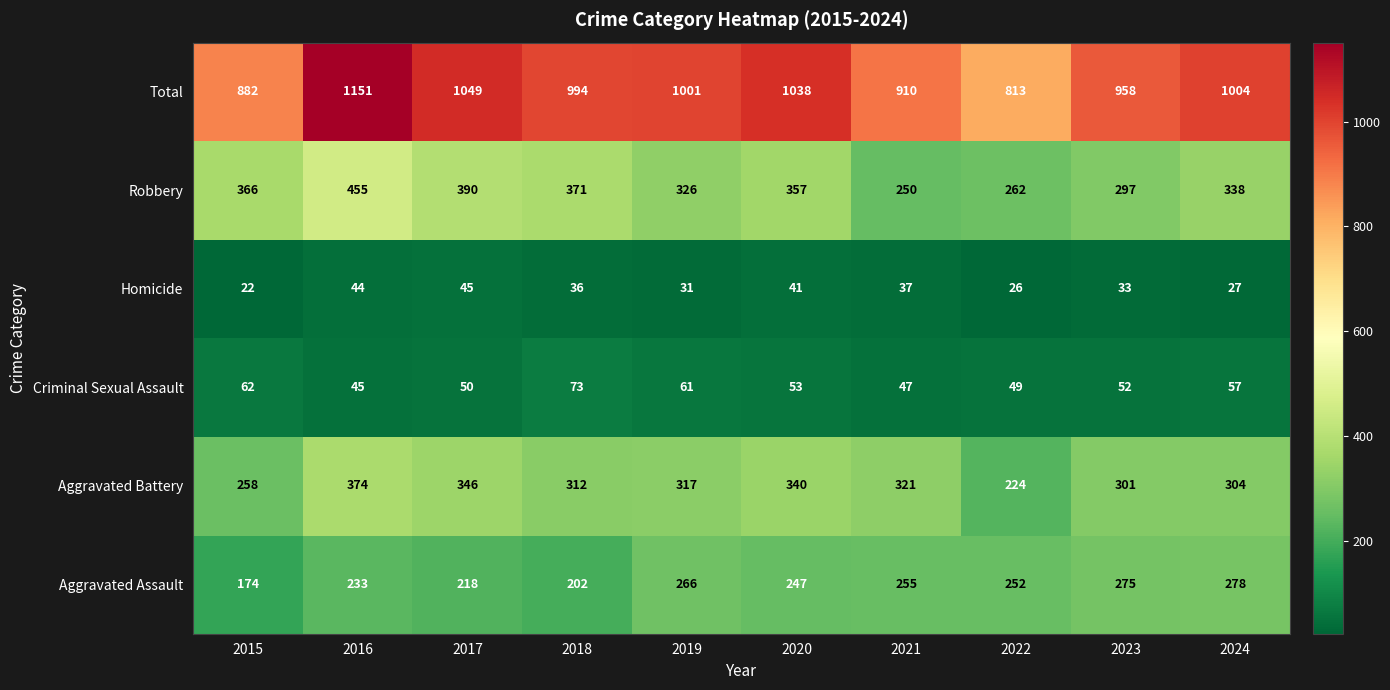

List the labels in order of Homicide value, largest first.

2017, 2016, 2020, 2021, 2018, 2023, 2019, 2024, 2022, 2015